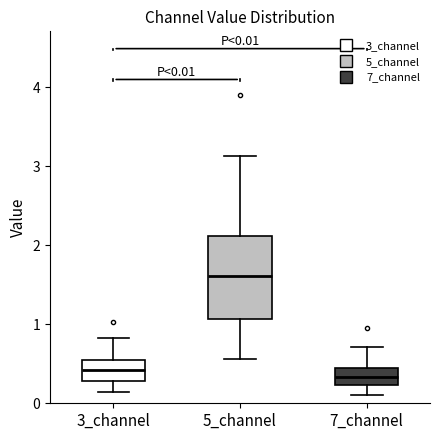

Which box is the tallest, from its lower edge to its upper edge?

5_channel